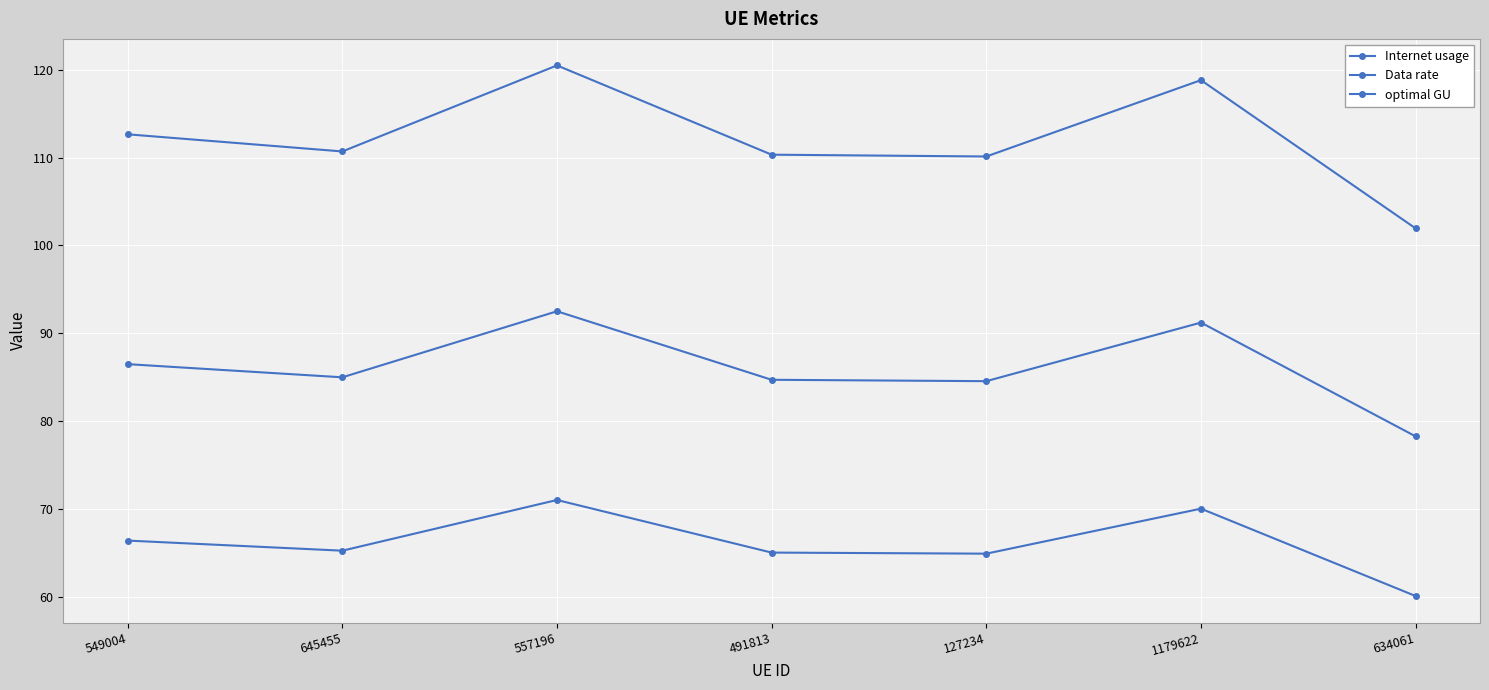

Is this an area chart (filled region under the line)?

No